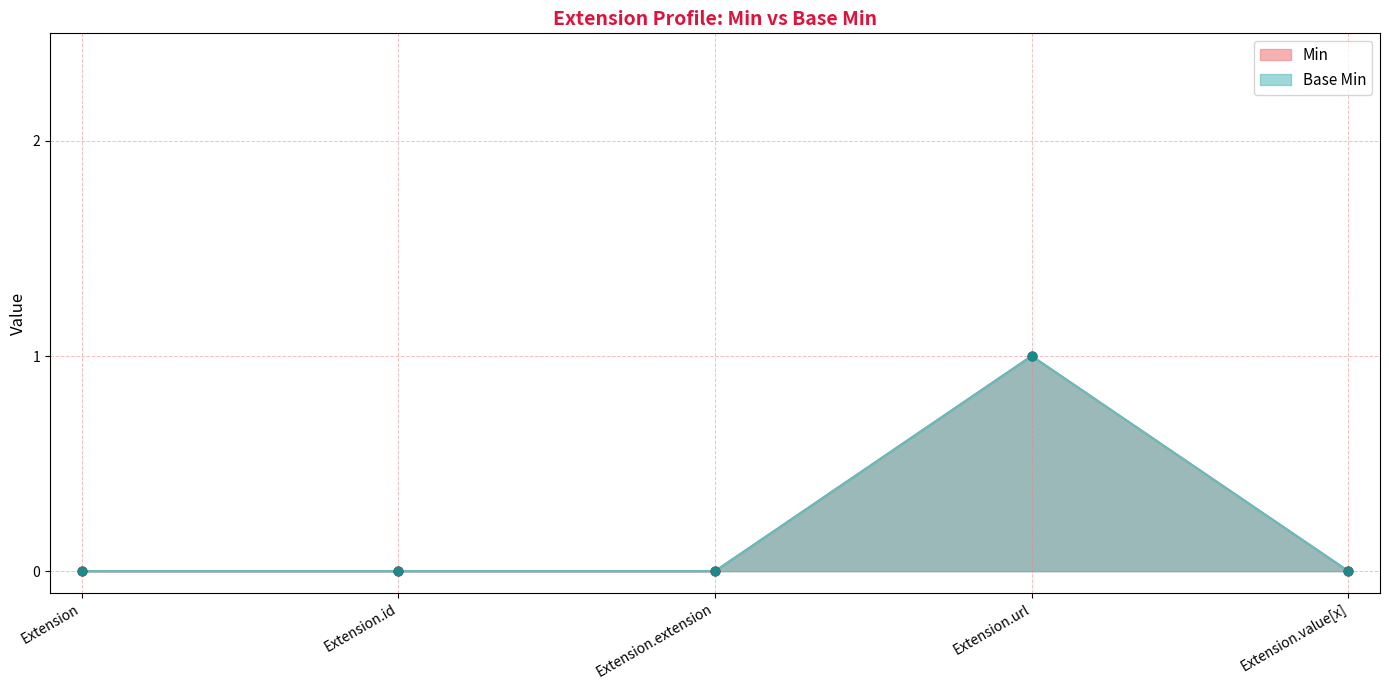

Which series has the largest Y range (max minus min)?

Min